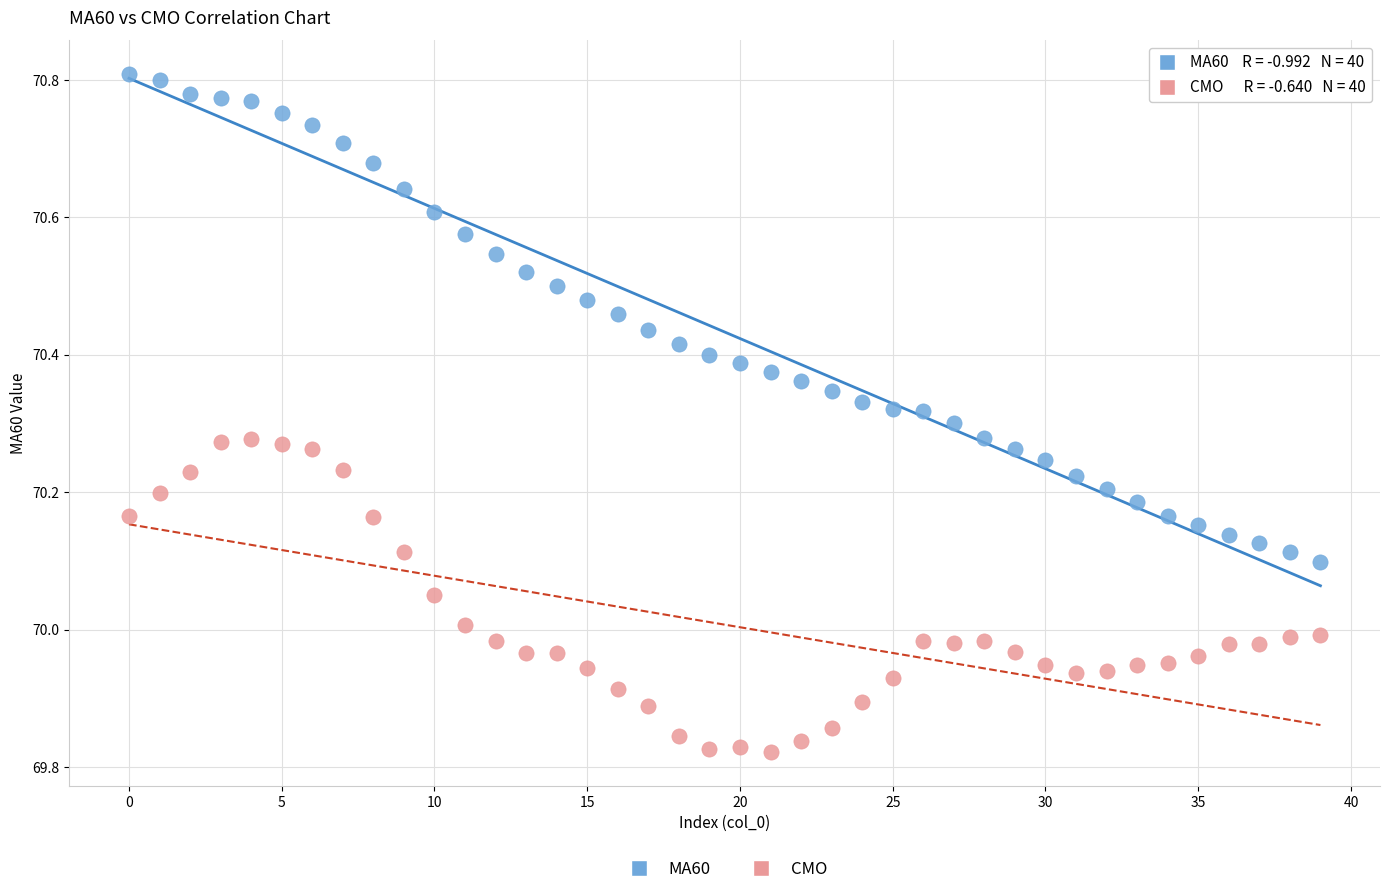

Which series reaches the maximum Y coordinate?

MA60